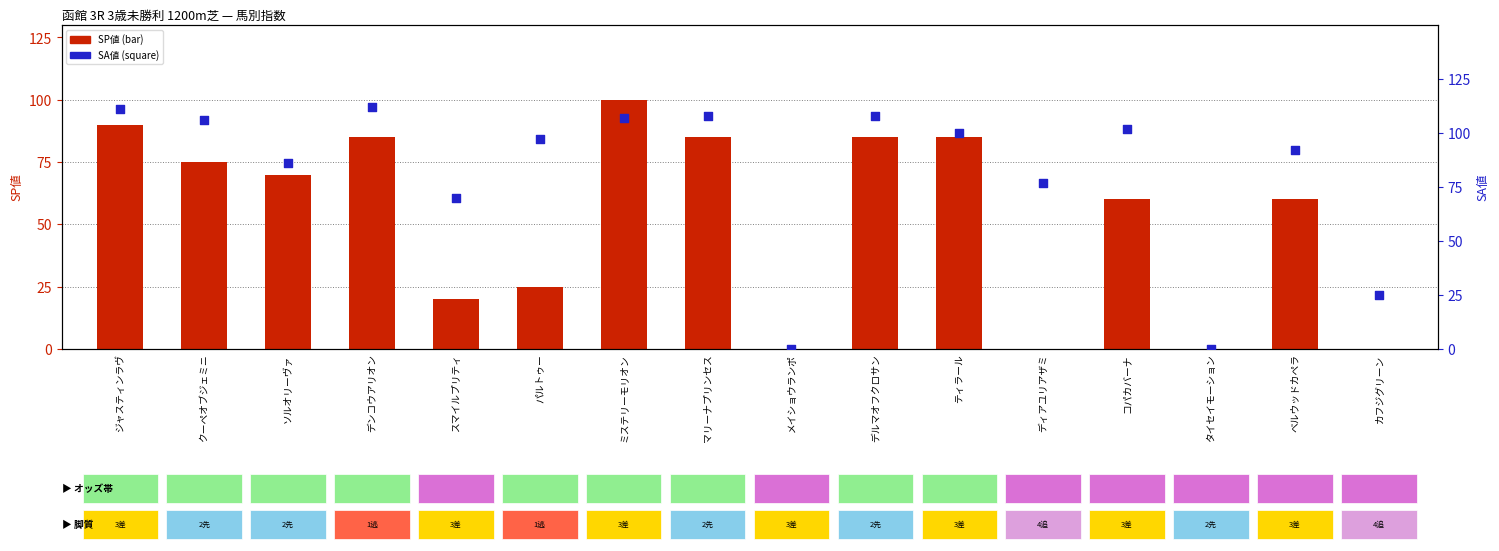

Which series has the largest total across all categories?

SA値